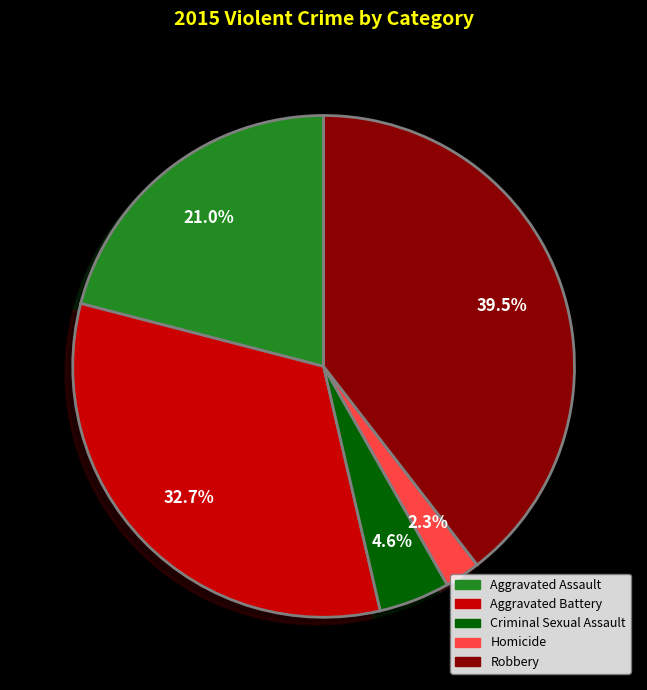

How many segments does this pie chart have?

5